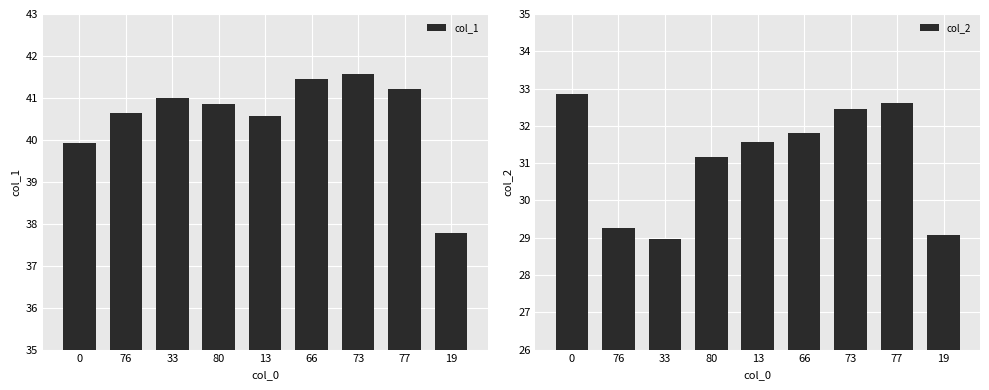

What is the difference between the maximum and minimum values in the col_1 series?

3.8